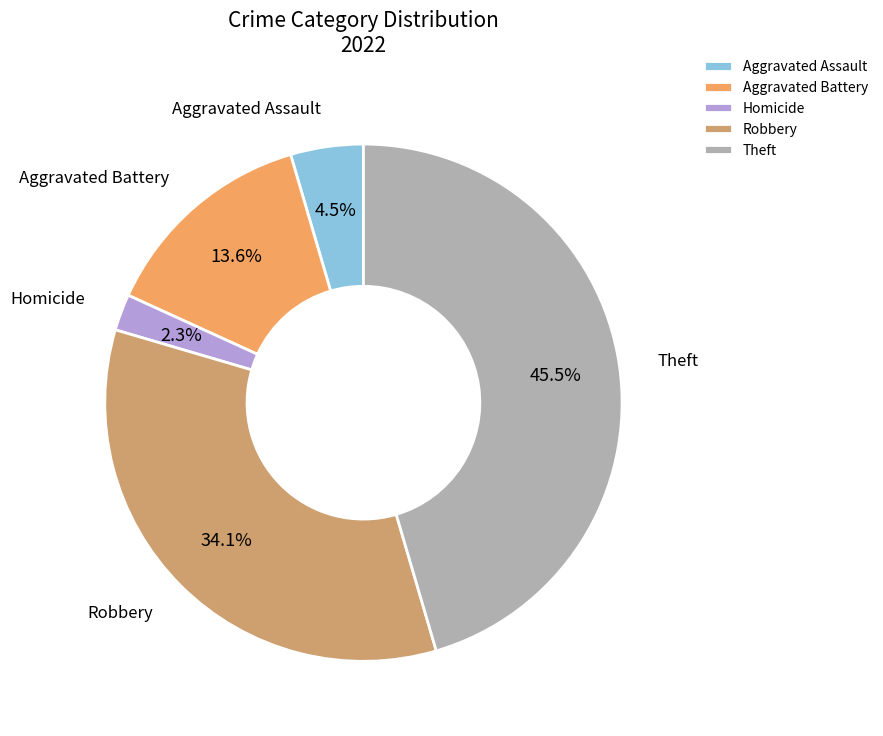

What is the ratio of the value at Homicide to the value at Aggravated Assault?

0.5